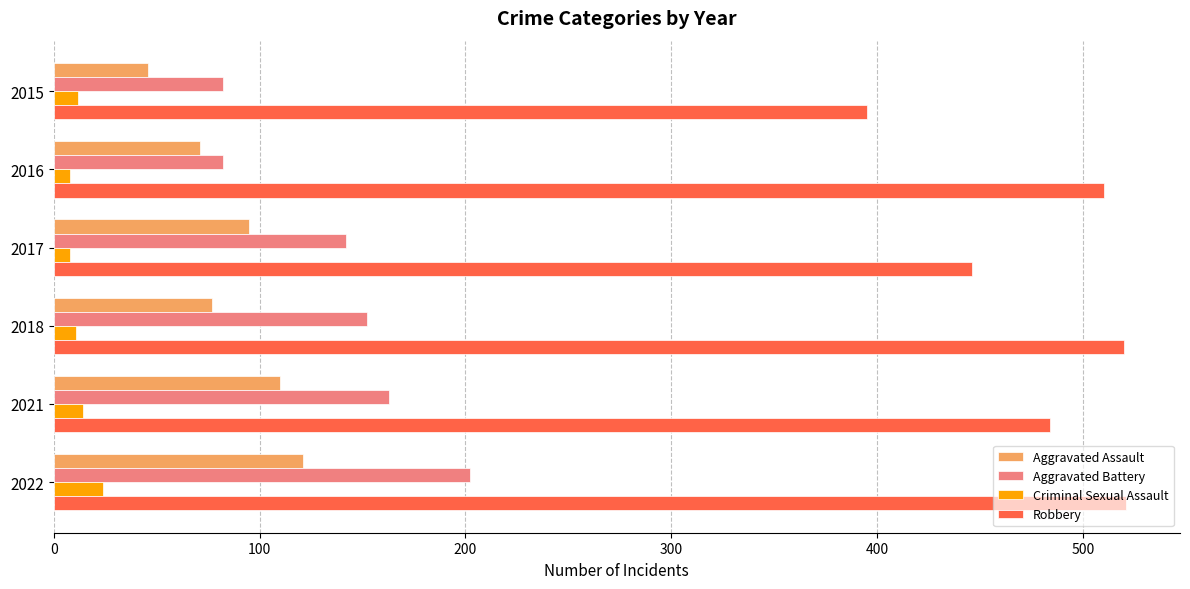

List the series in order of their peak value, lowest first.

Criminal Sexual Assault, Aggravated Assault, Aggravated Battery, Robbery